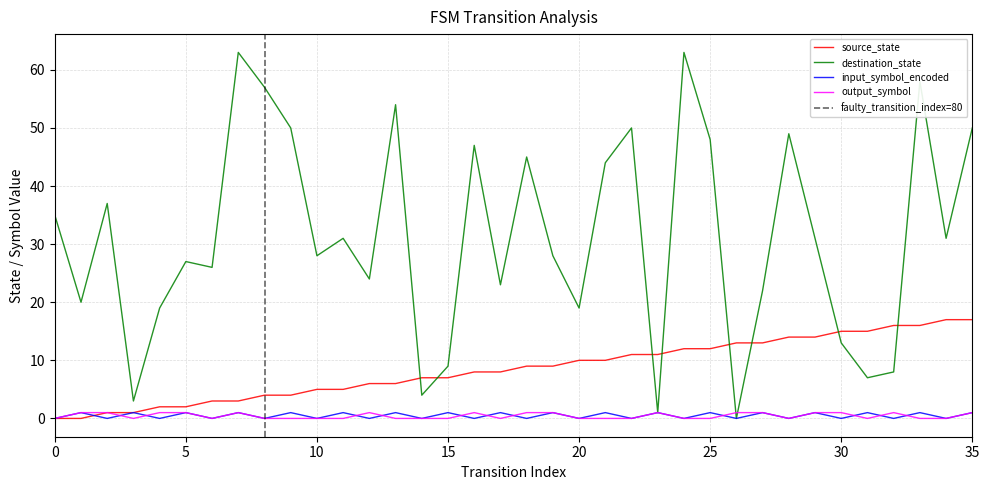

What are all the series names shown in the legend?

source_state, destination_state, input_symbol_encoded, output_symbol